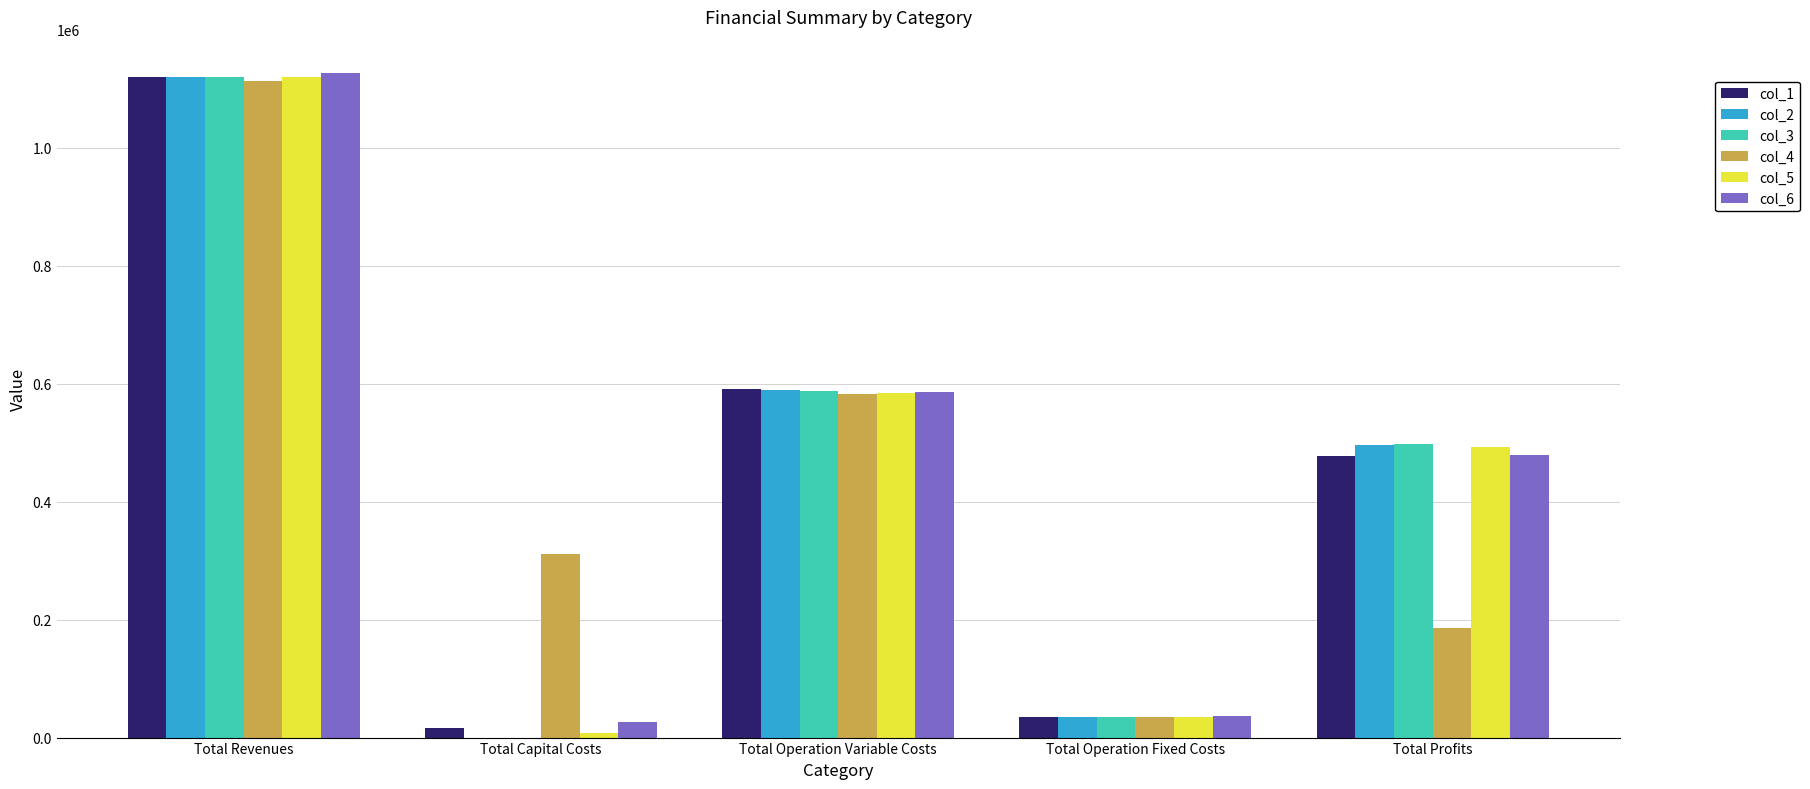

Which category has the highest value in the col_5 series?

Total Revenues